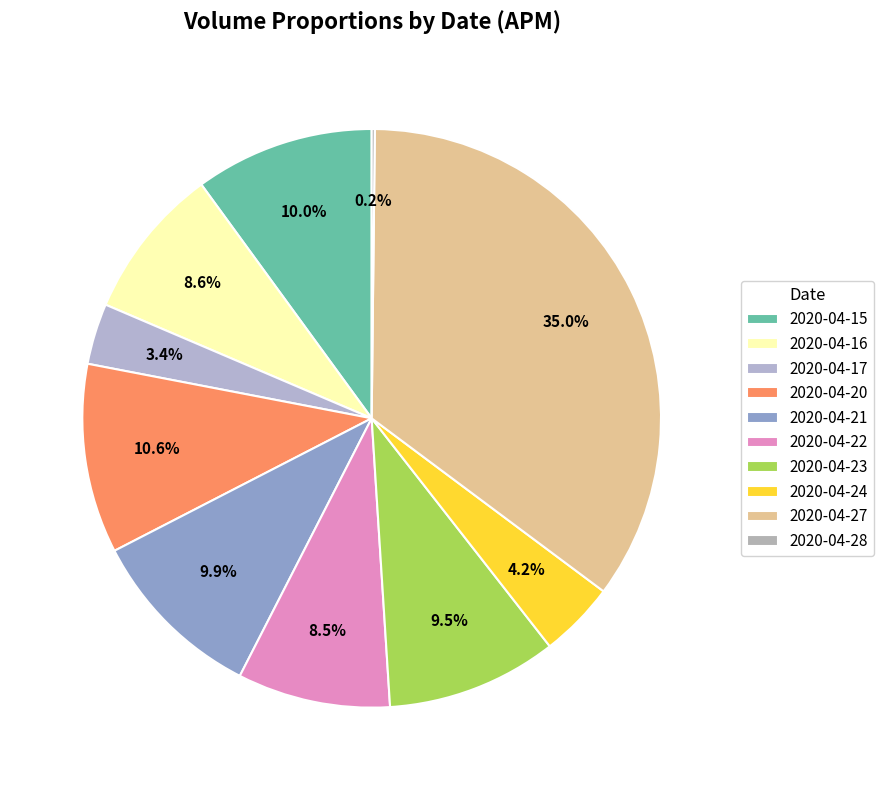

To the nearest percent, what is the difference between the largest and smallest slice percentages?

35%